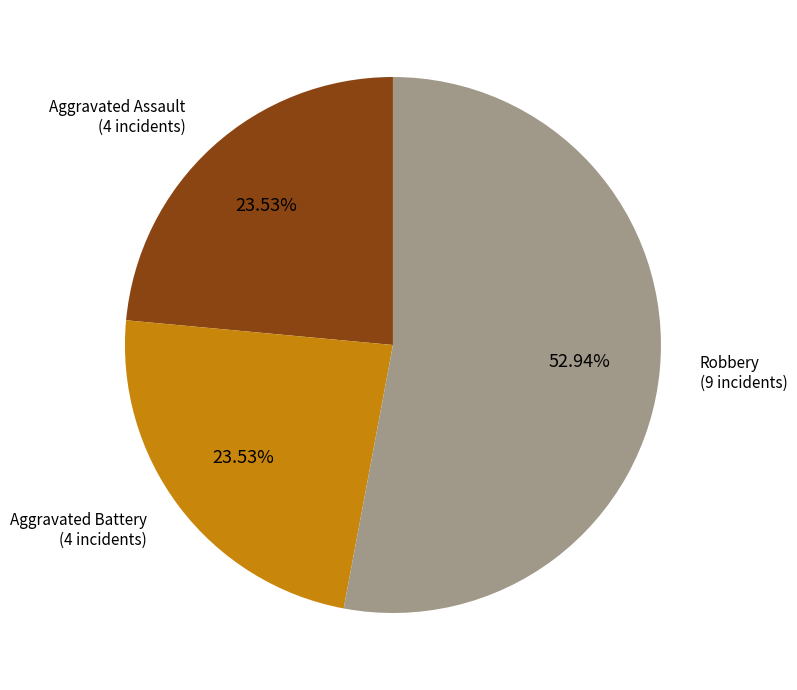

Is there any slice that represents more than half of the pie?

Yes